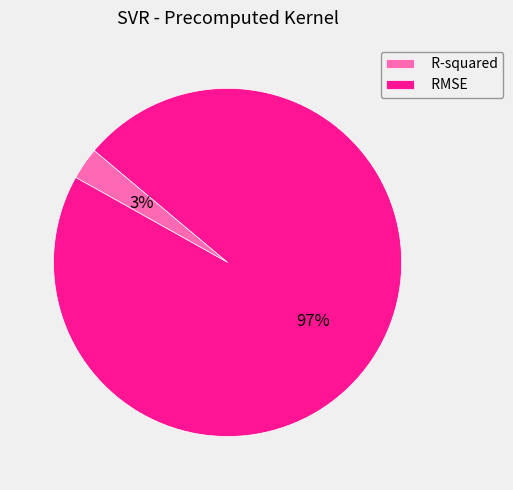

Does R-squared account for over 50% of the chart?

No